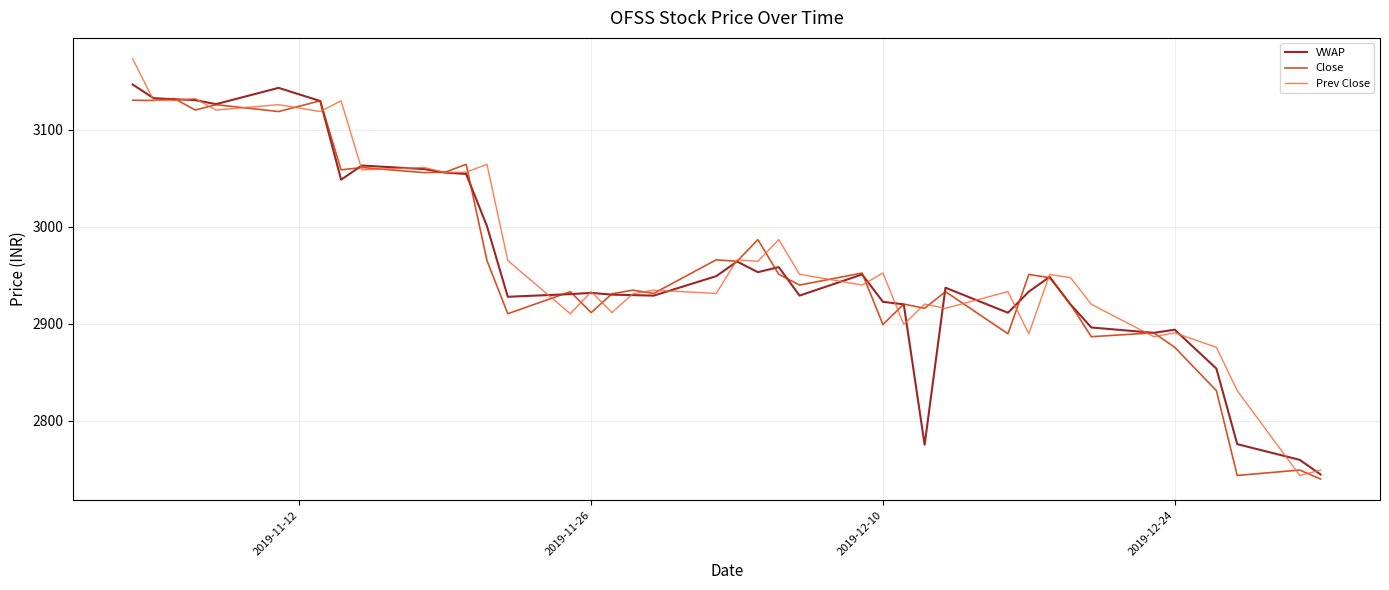

Which series has the widest spread of values?

Prev Close